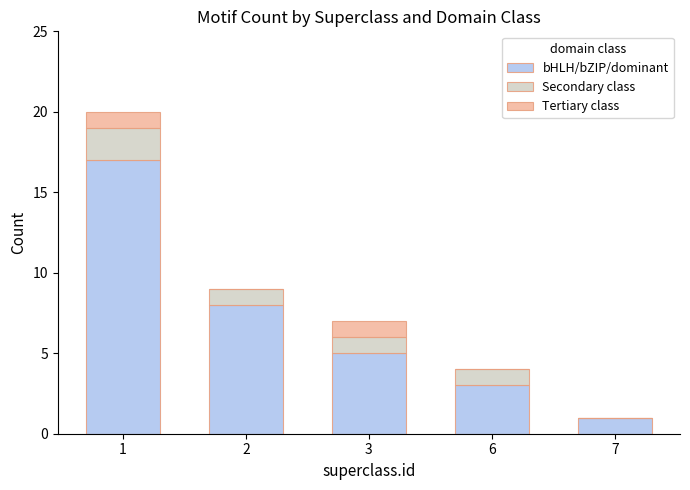

The bHLH/bZIP/dominant series shows 1 at 7. True or false?

True